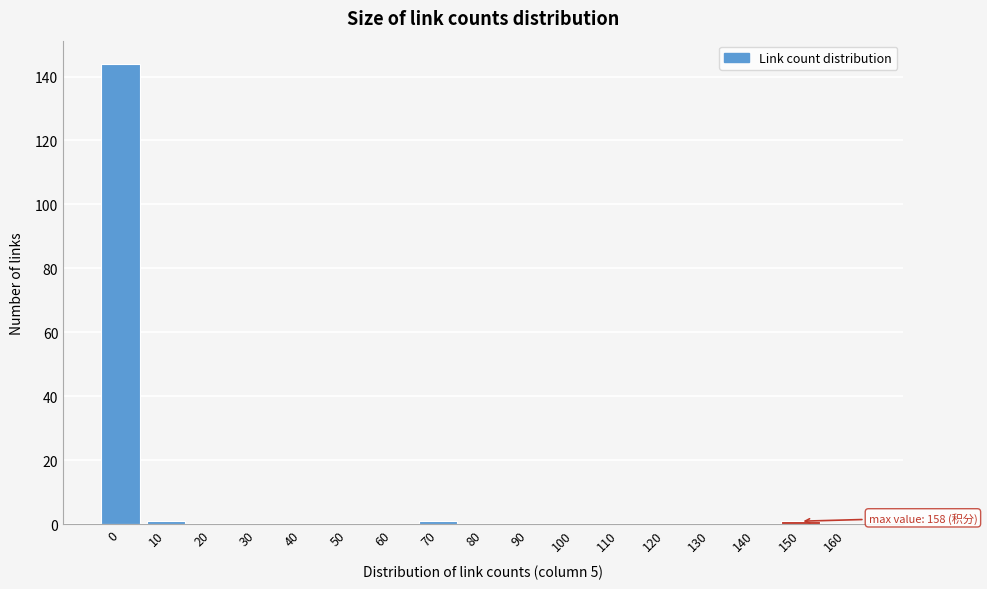

Reading right to left, what are all the values shown in this chart?

160=0	150=1	140=0	130=0	120=0	110=0	100=0	90=0	80=0	70=1	60=0	50=0	40=0	30=0	20=0	10=1	0=144